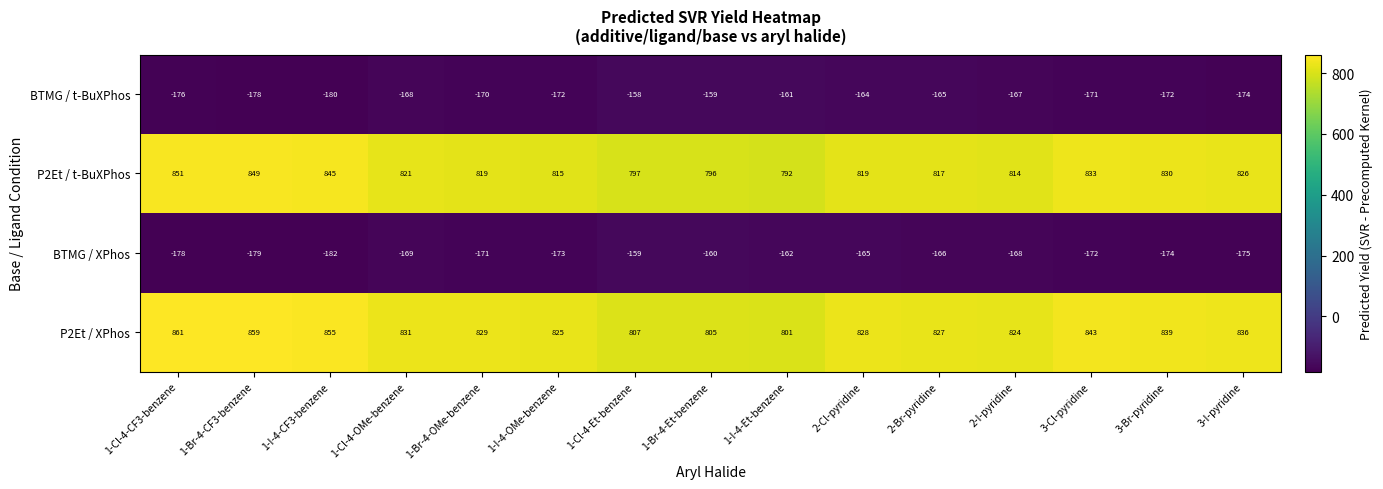

What is the difference between the highest and lowest values at 1-I-4-Et-benzene?

963